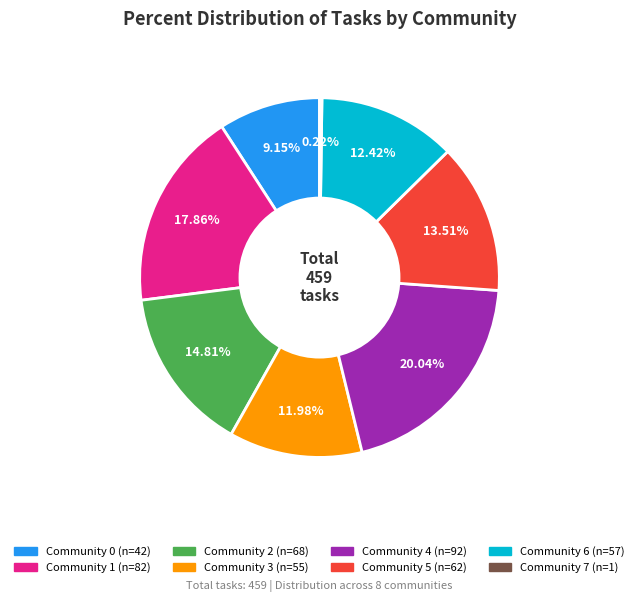

Is there a majority slice in this chart?

No